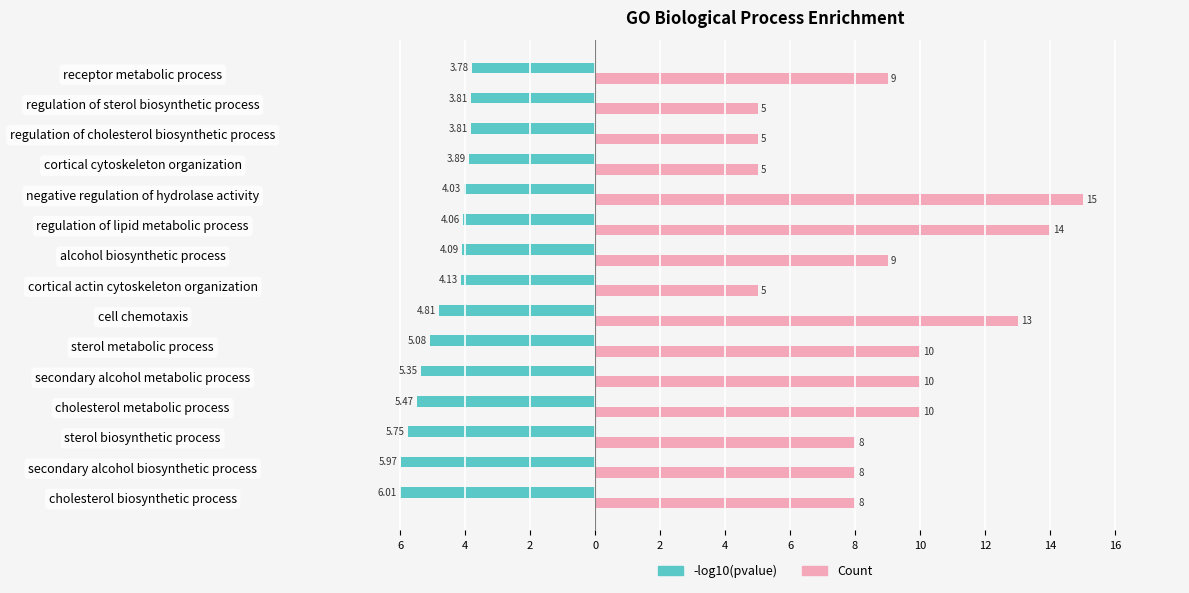

What are all the series names shown in the legend?

-log10(pvalue), Count